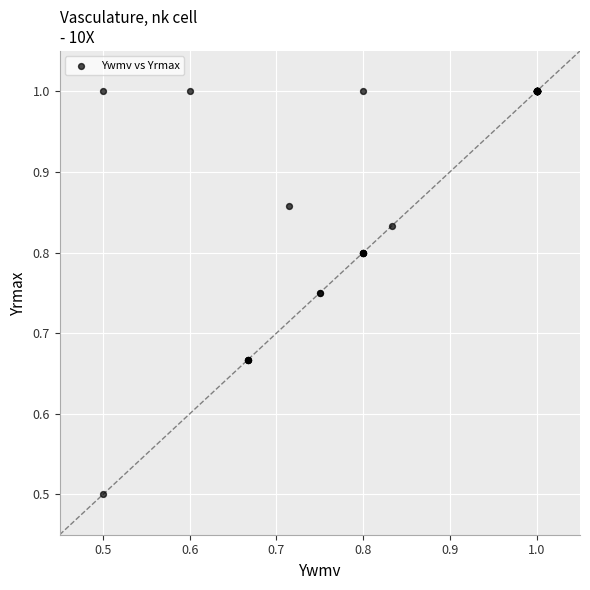

What Y value in the scatter plot is closest to 0?

0.5